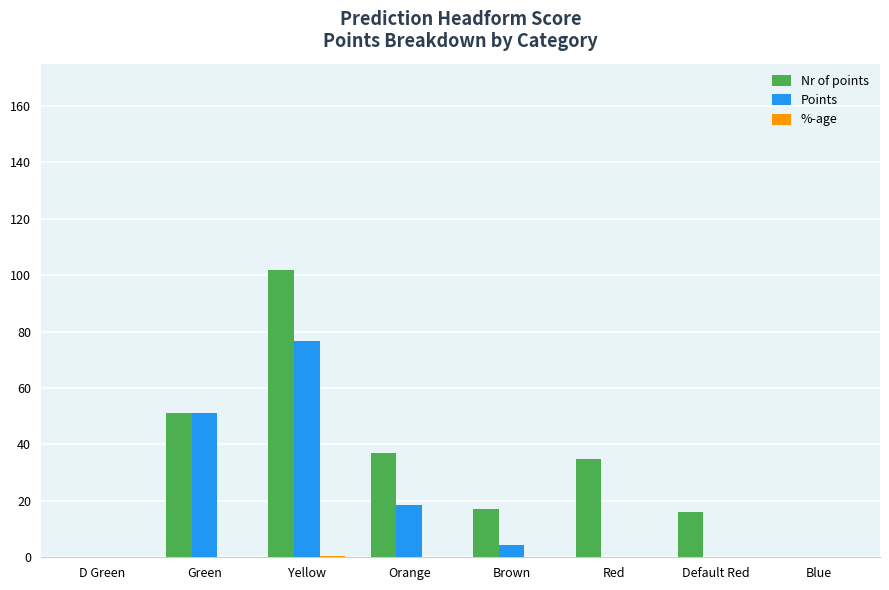

Between Red and Blue, which series saw the biggest shift?

Nr of points